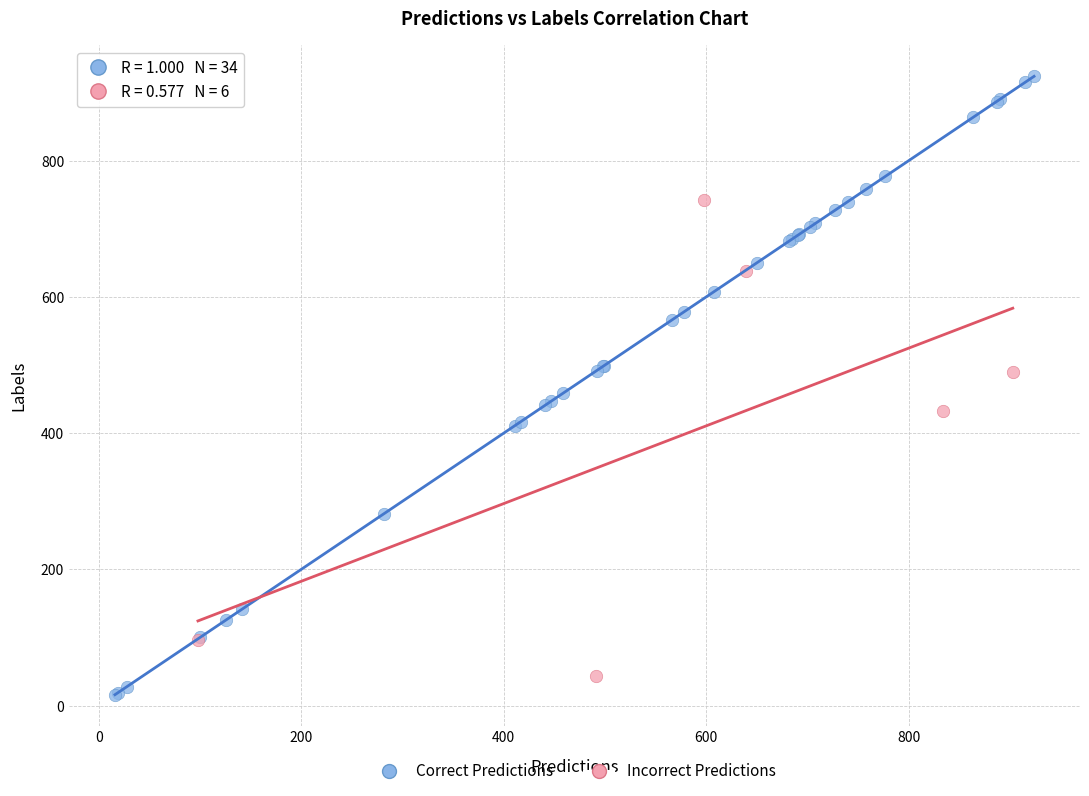

Which series has the widest spread of Y values?

Correct Predictions